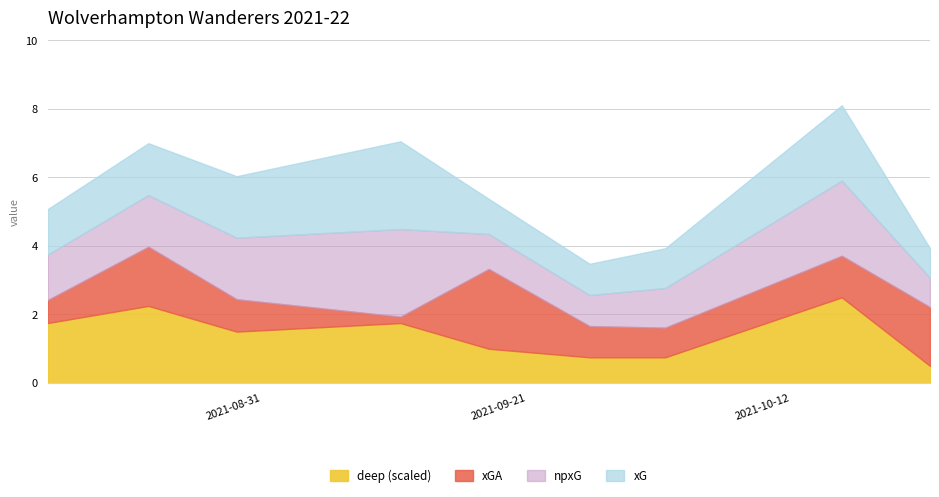

What is the minimum value shown in the chart?

0.2